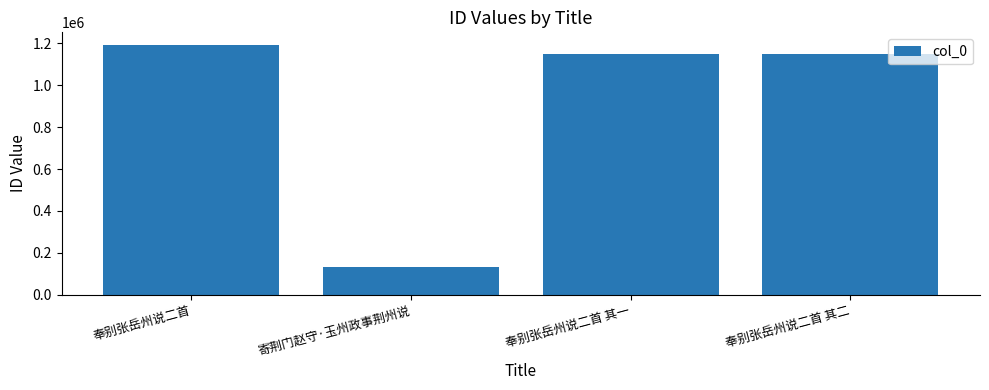

What is the sum of the values at 奉别张岳州说二首 and 奉别张岳州说二首 其二?

2345817